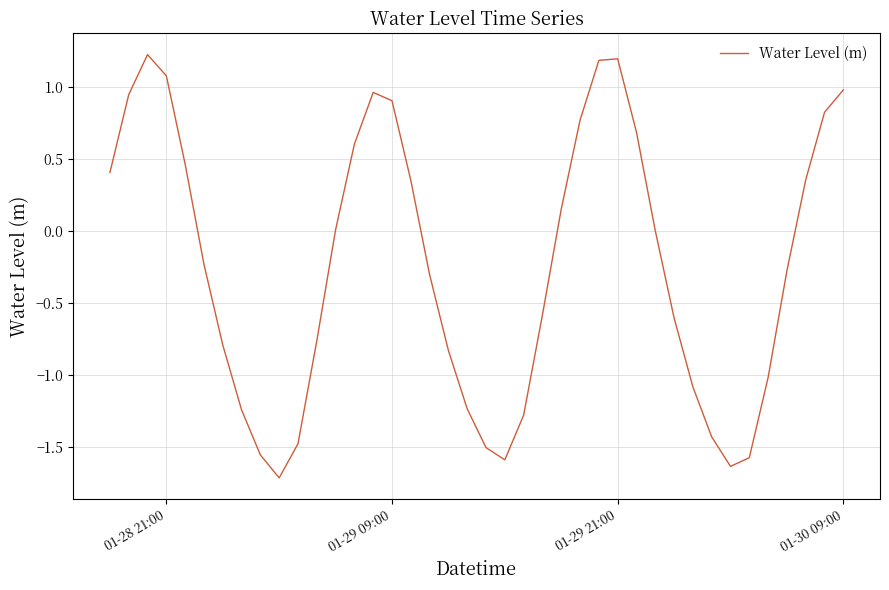

What is the average value?

-0.2